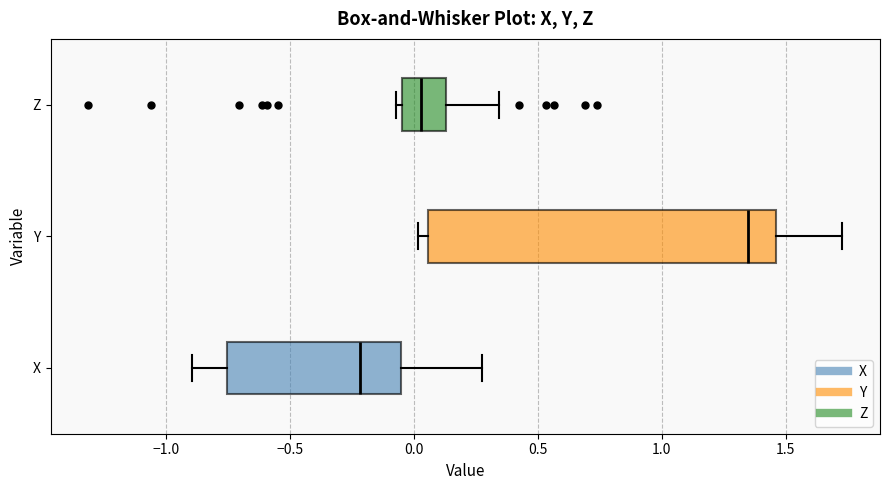

Where does the right whisker of the box for Y end on the x-axis? The values are not printed on the chart, so give them approximately, as read against the axis.

1.75